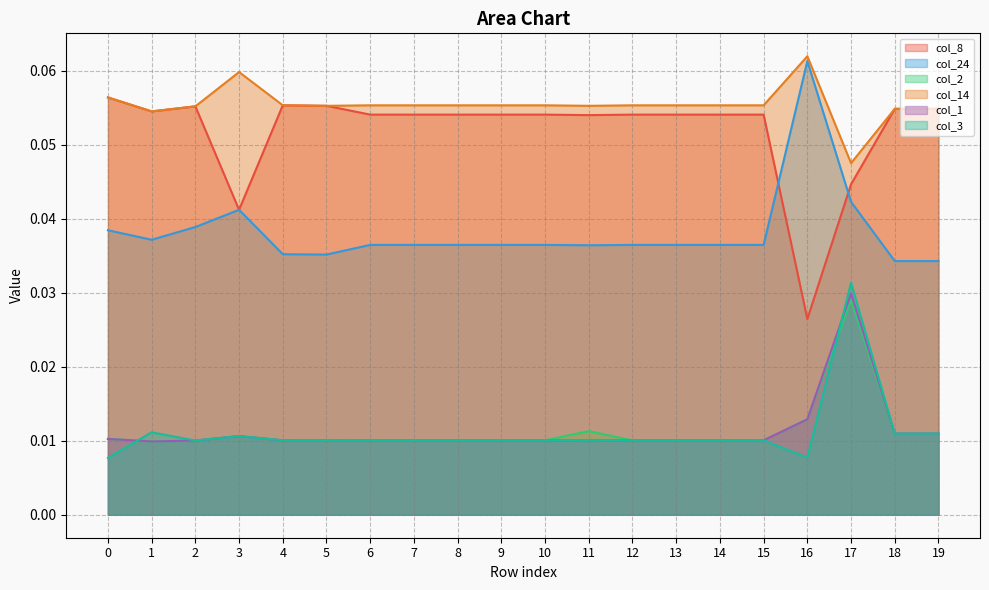

Where is the first local minimum for col_1?

1